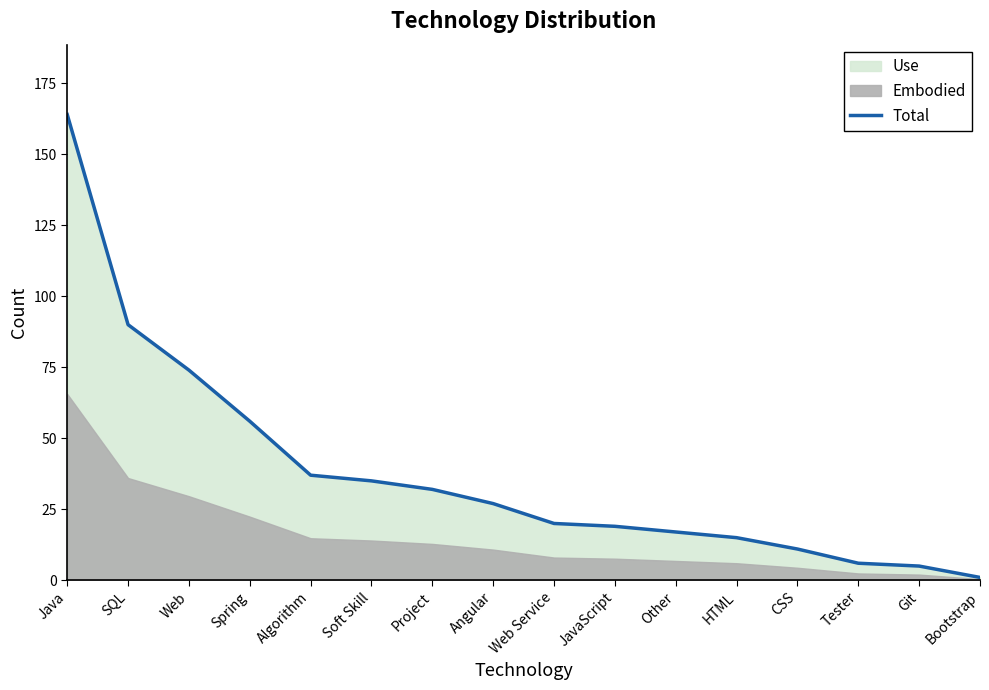

Approximately how many times larger is the value at SQL compared to Soft Skill?

2.6